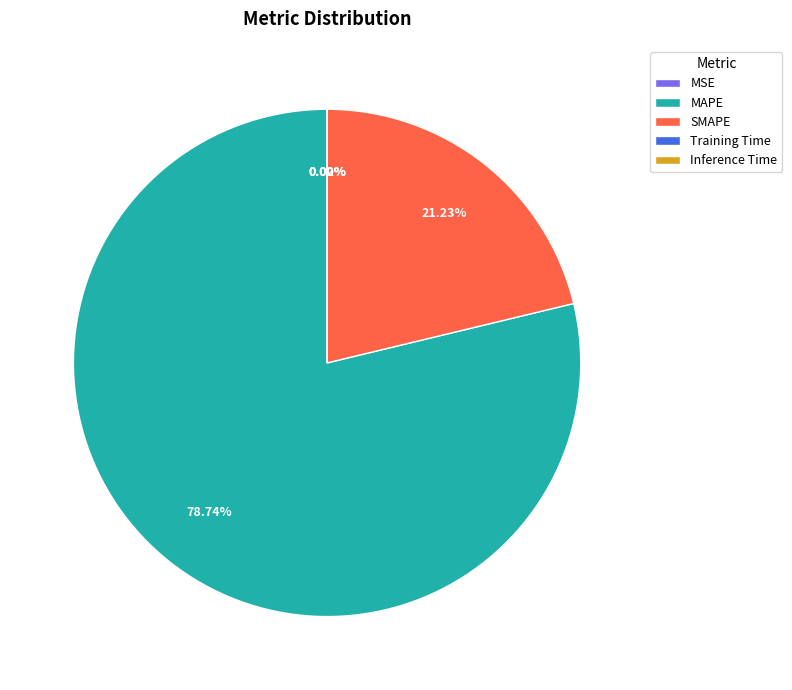

What is the largest slice in the pie chart?

MAPE